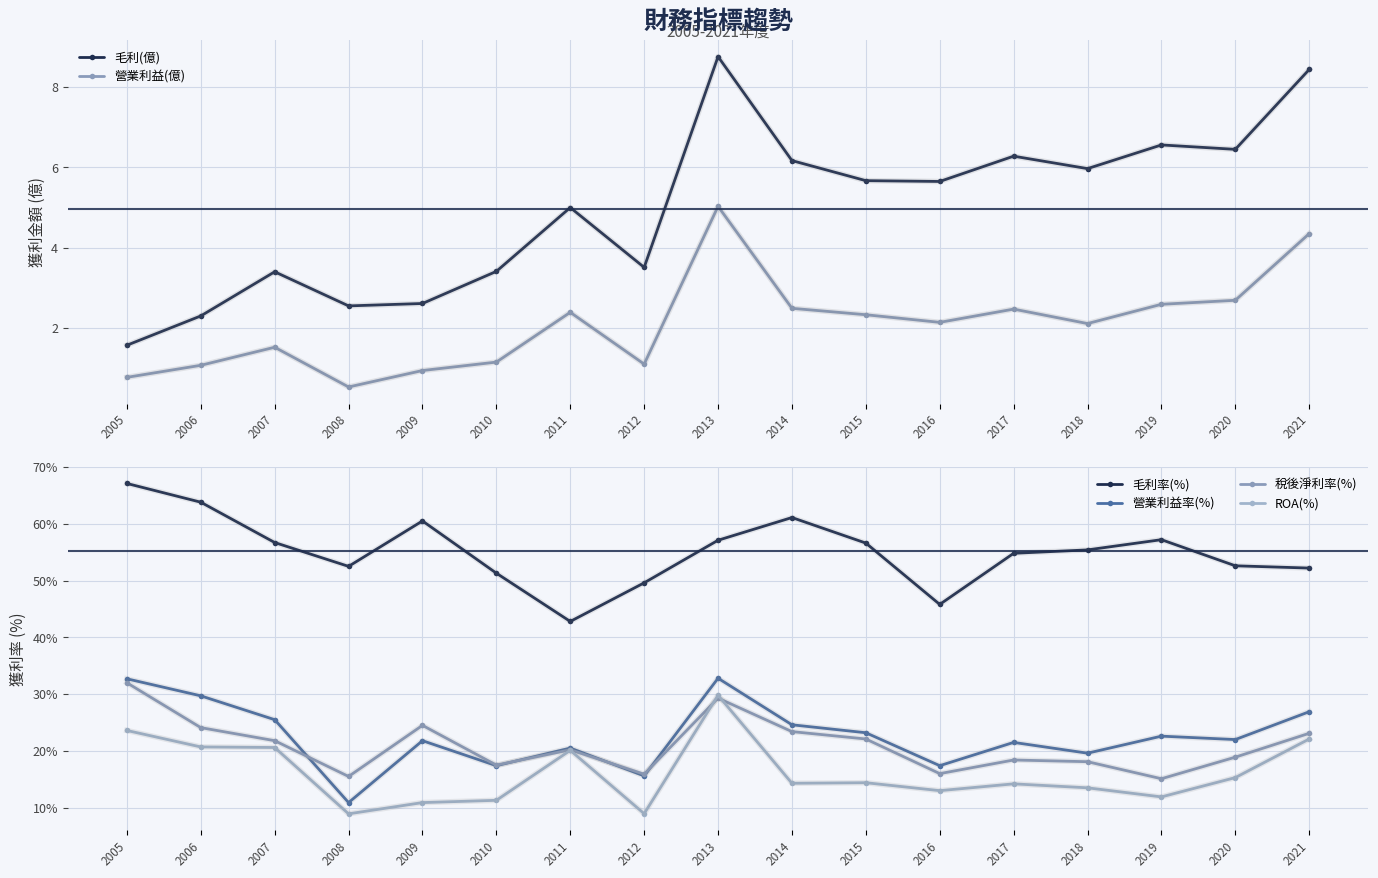

Reading left to right, transcribe all the data shown in this chart.

毛利(億): 2005=1.6	2006=2.3	2007=3.4	2008=2.5	2009=2.6	2010=3.4	2011=5.0	2012=3.5	2013=8.8	2014=6.2	2015=5.7	2016=5.7	2017=6.3	2018=6.0	2019=6.6	2020=6.5	2021=8.4
營業利益(億): 2005=0.8	2006=1.1	2007=1.5	2008=0.5	2009=0.9	2010=1.1	2011=2.4	2012=1.1	2013=5.0	2014=2.5	2015=2.3	2016=2.1	2017=2.5	2018=2.1	2019=2.6	2020=2.7	2021=4.3
毛利率(%): 2005=67.1	2006=63.8	2007=56.7	2008=52.5	2009=60.5	2010=51.3	2011=42.8	2012=49.6	2013=57.1	2014=61.1	2015=56.6	2016=45.8	2017=54.8	2018=55.4	2019=57.2	2020=52.6	2021=52.2
營業利益率(%): 2005=32.7	2006=29.7	2007=25.5	2008=10.9	2009=21.8	2010=17.4	2011=20.5	2012=15.6	2013=32.8	2014=24.6	2015=23.2	2016=17.4	2017=21.5	2018=19.6	2019=22.6	2020=22.0	2021=26.9
稅後淨利率(%): 2005=32.0	2006=24.1	2007=21.8	2008=15.5	2009=24.5	2010=17.5	2011=20.2	2012=15.9	2013=29.3	2014=23.4	2015=22.1	2016=16.0	2017=18.4	2018=18.1	2019=15.1	2020=18.9	2021=23.1
ROA(%): 2005=23.6	2006=20.7	2007=20.6	2008=8.9	2009=10.9	2010=11.3	2011=20.1	2012=8.9	2013=29.8	2014=14.3	2015=14.4	2016=13.0	2017=14.2	2018=13.5	2019=11.9	2020=15.3	2021=22.1